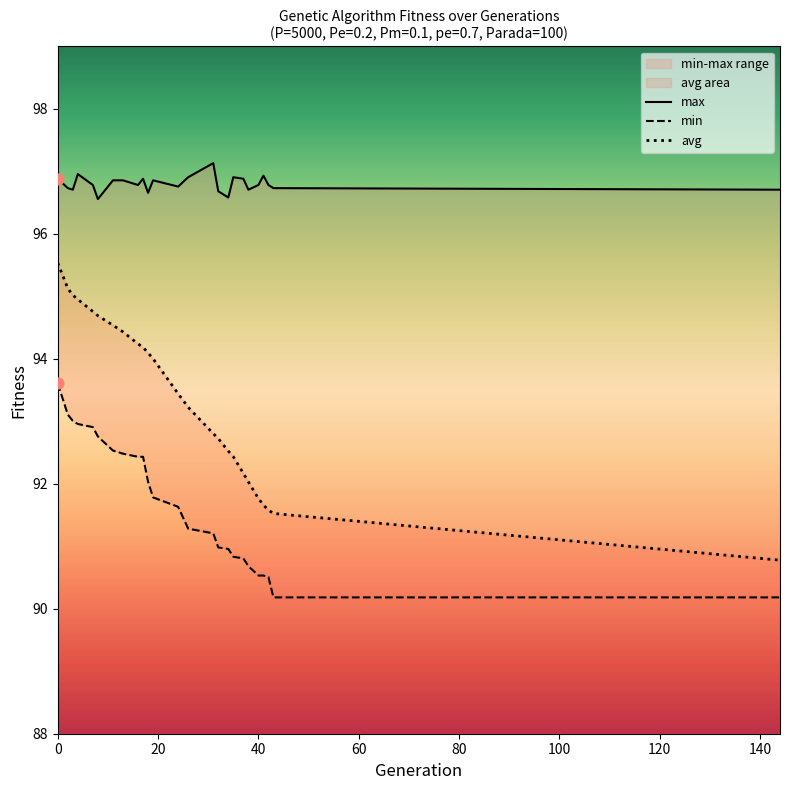

Is the value of min at 31 greater than the value of avg at 11?

No